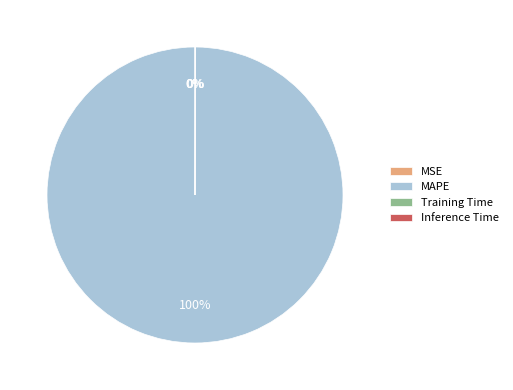

Is it true that MAPE is 86% of the pie?

False